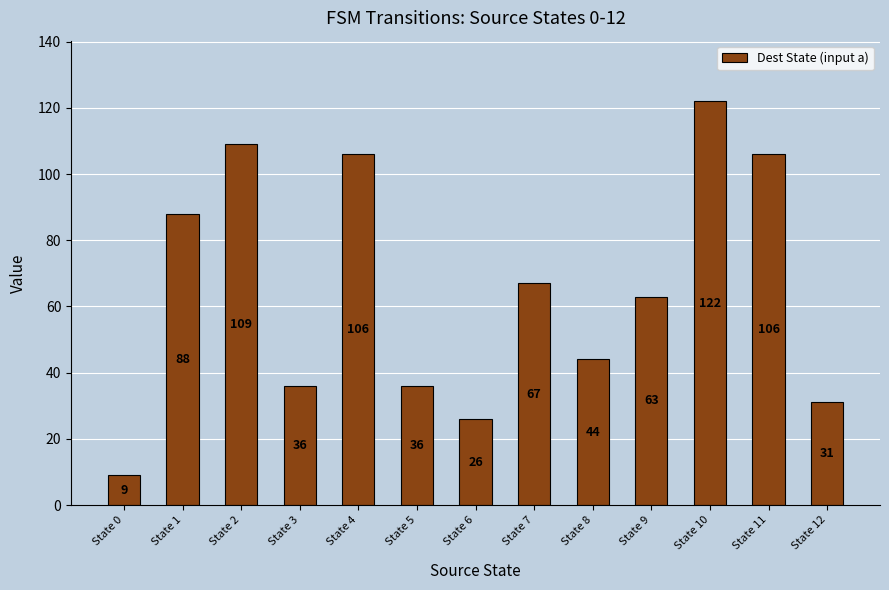

How many bars are there in total?

13